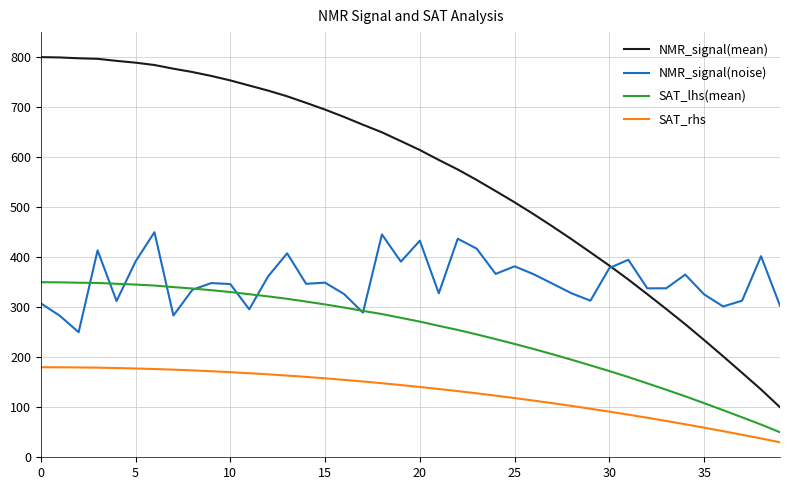

What are all the series names shown in the legend?

NMR_signal(mean), NMR_signal(noise), SAT_lhs(mean), SAT_rhs